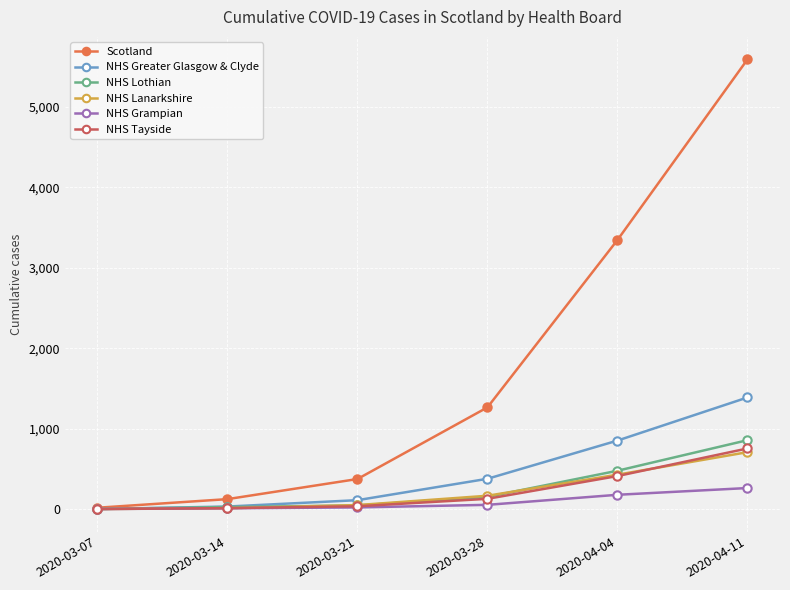

At which category is the sum across all series the highest?

2020-04-11